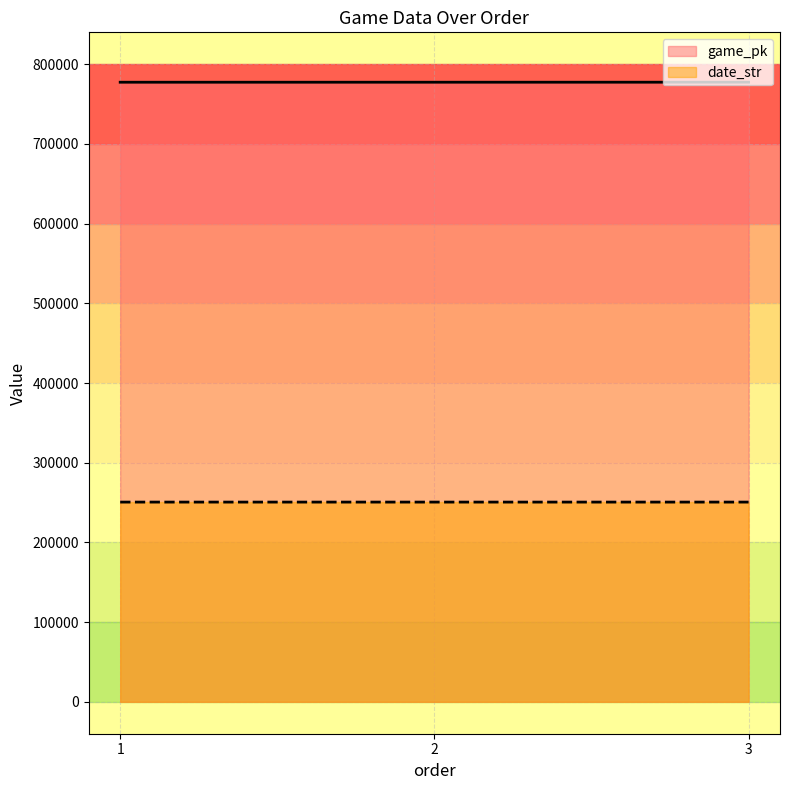

The date_str series shows 250620 at 3. True or false?

True